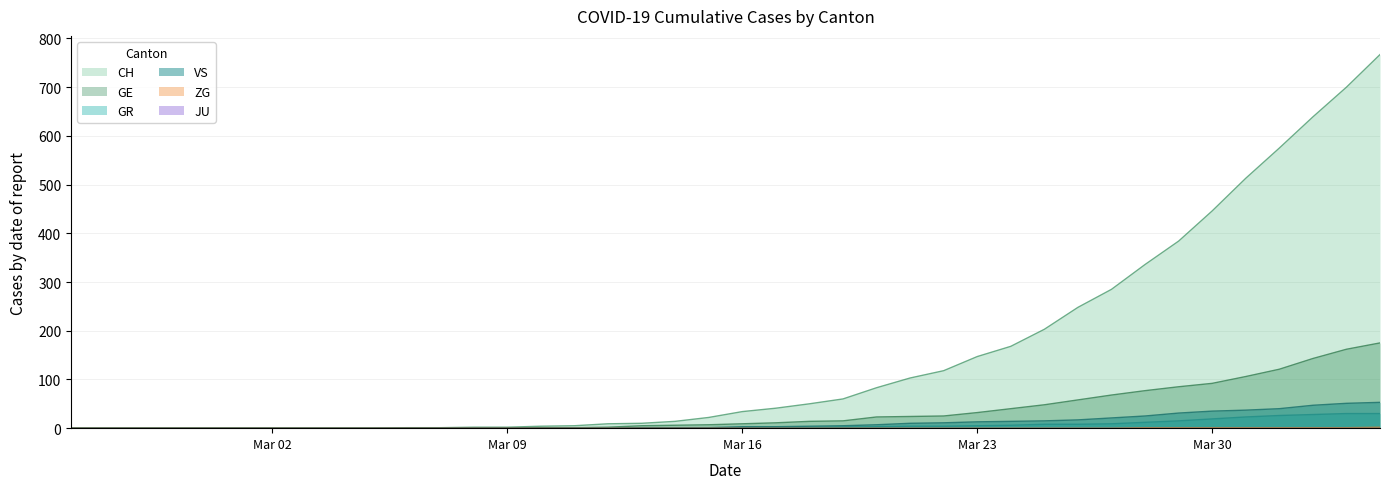

What is the average value of the CH series?

149